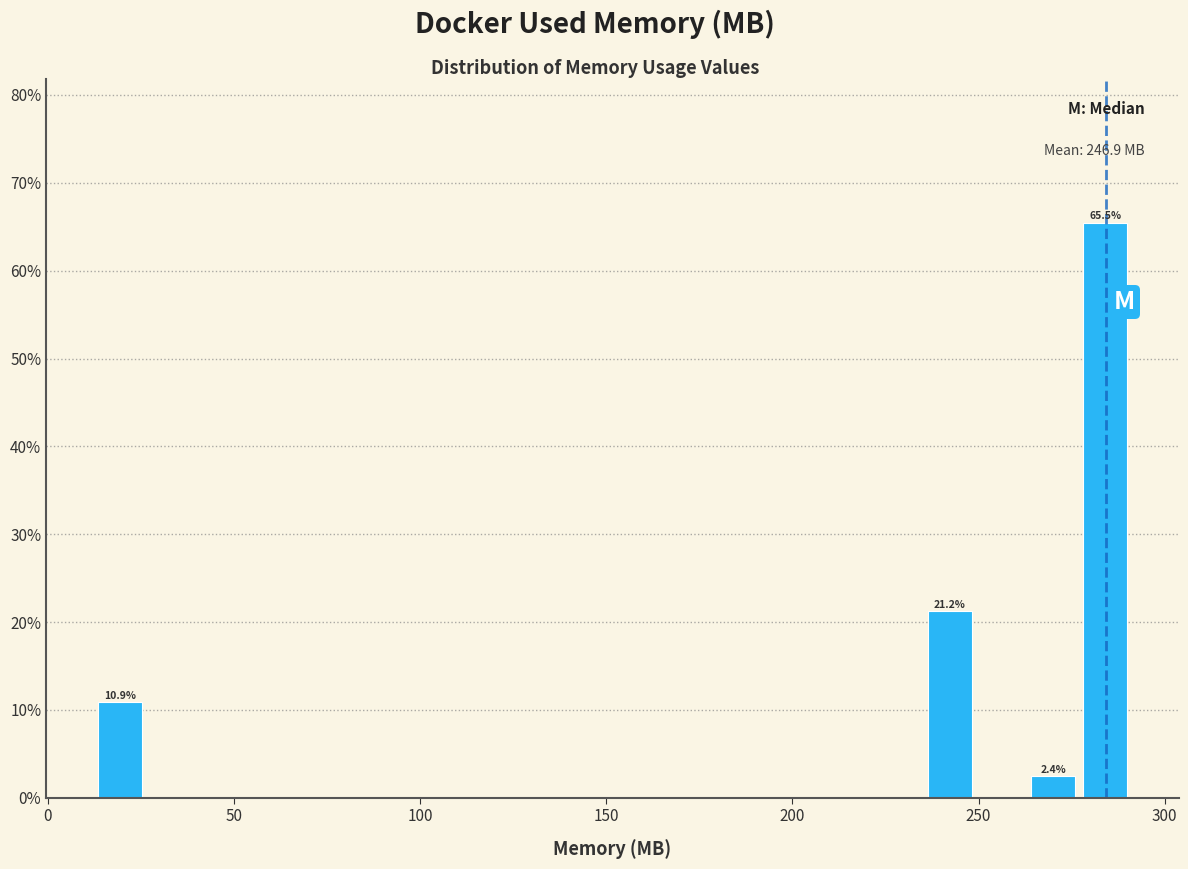

Read against the x-axis, roughly where is the centre of the tallest bar?

285